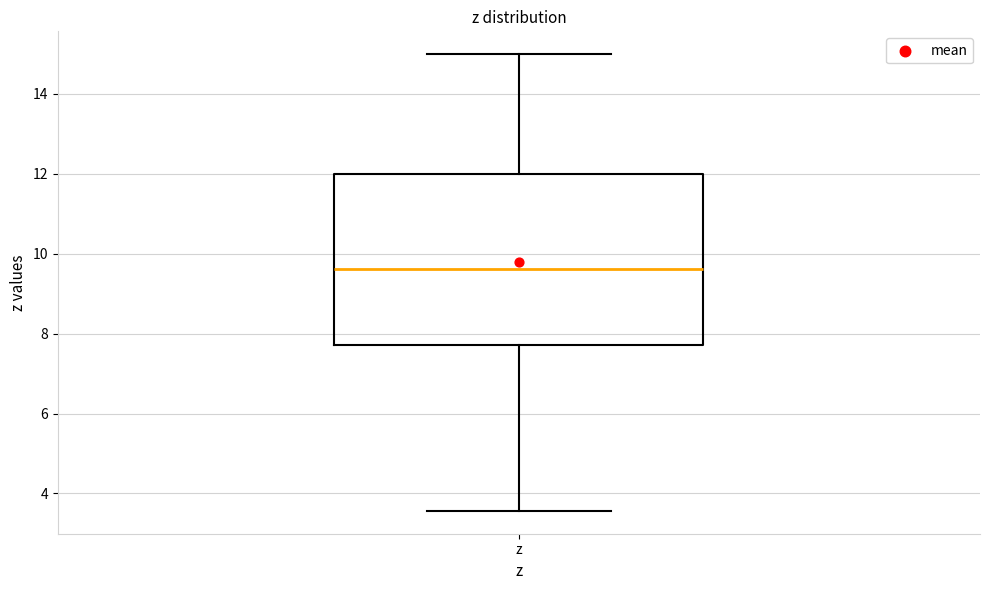

Where does the median line of the box for z sit on the y-axis? The values are not printed on the chart, so give them approximately, as read against the axis.

9.6